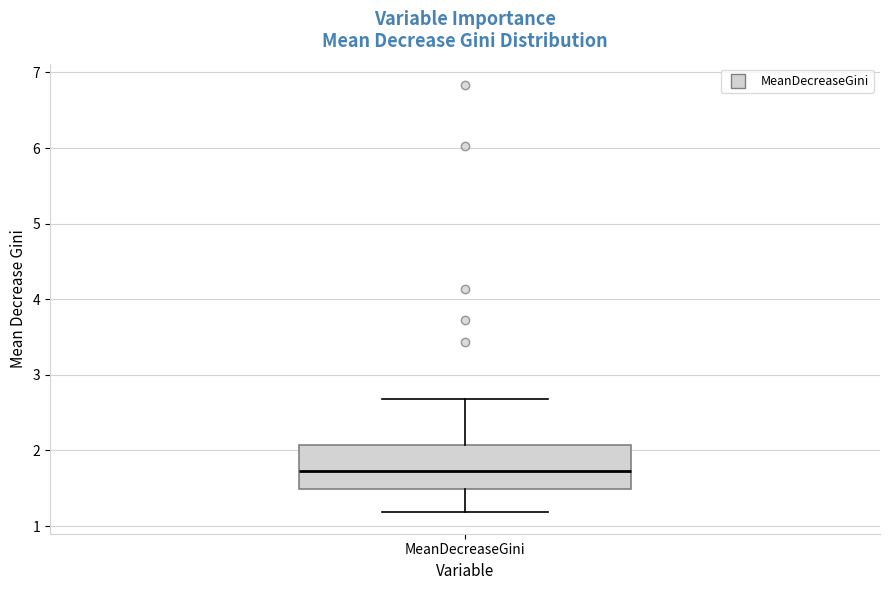

Transcribe this box plot: give where the median line is, the range the box spans, and where the two whiskers end, as read against the y-axis. The values are not printed on the chart, so give them approximately, as read against the axis.

median 1.7, box 1.5 to 2.1, whiskers 1.2 to 2.7